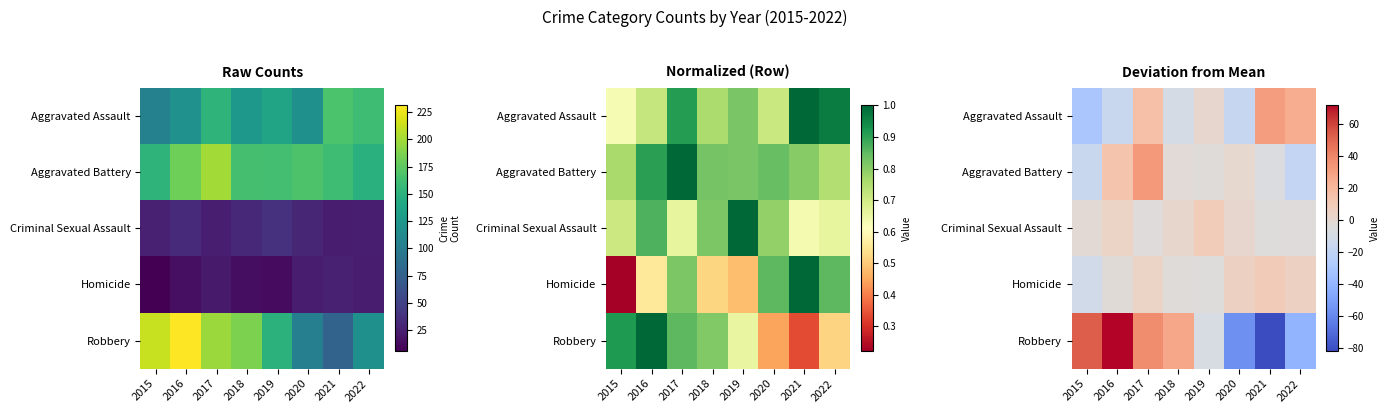

What is the minimum value for Robbery?

-81.8